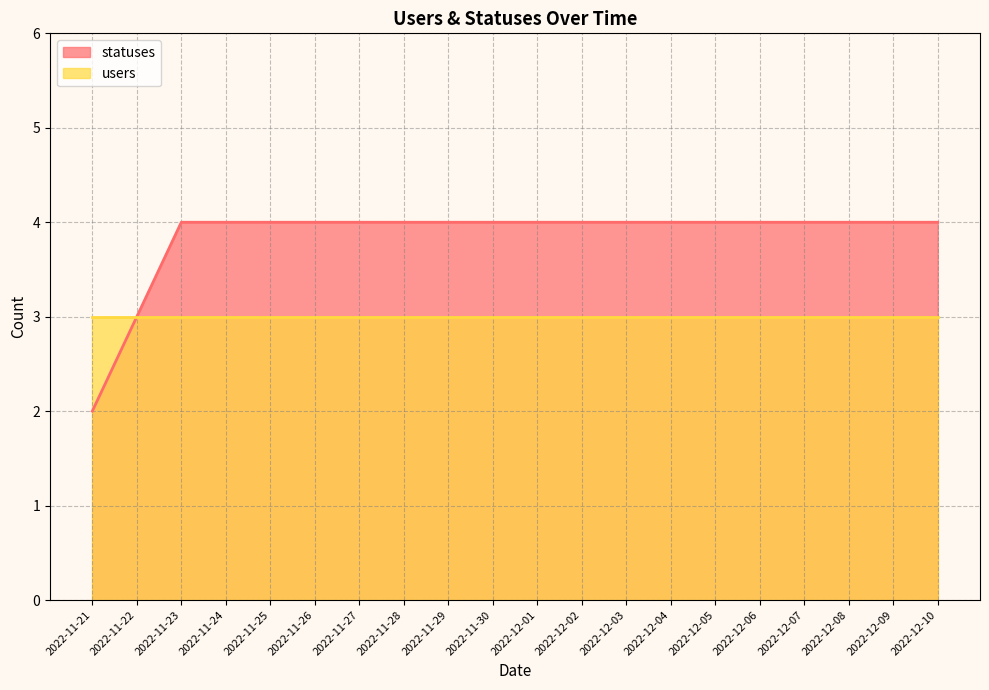

The value at 2022-12-02 is 4. True or false?

True